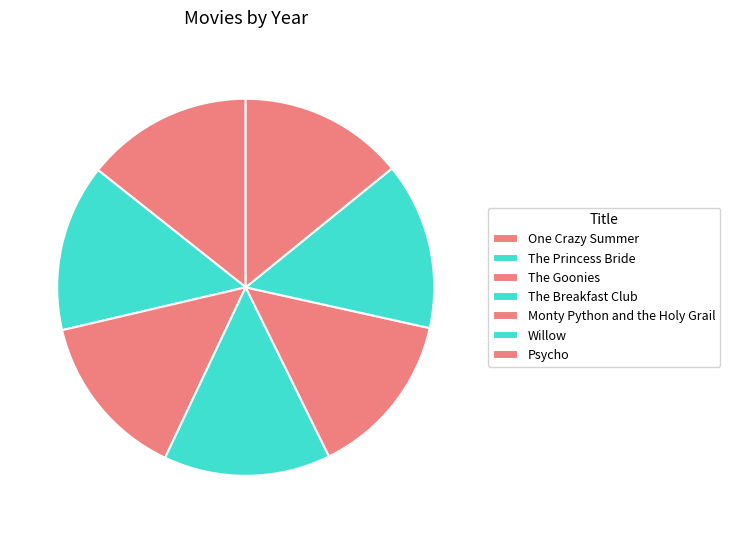

Count the number of slices in the pie.

7